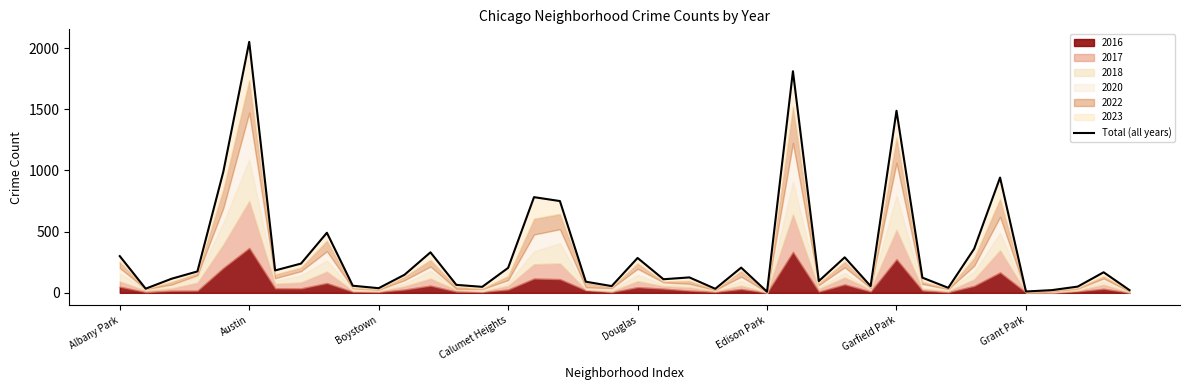

True or false: there are more than 2 points higher than both neighbors.

True